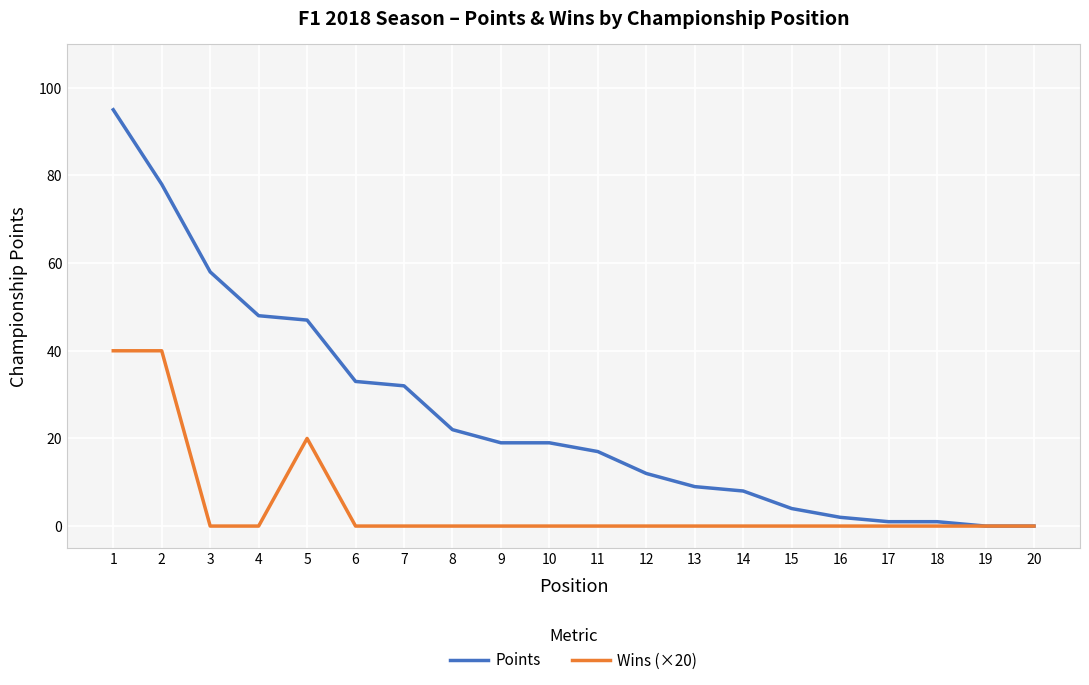

Between 5 and 8, which series saw the biggest shift?

Points